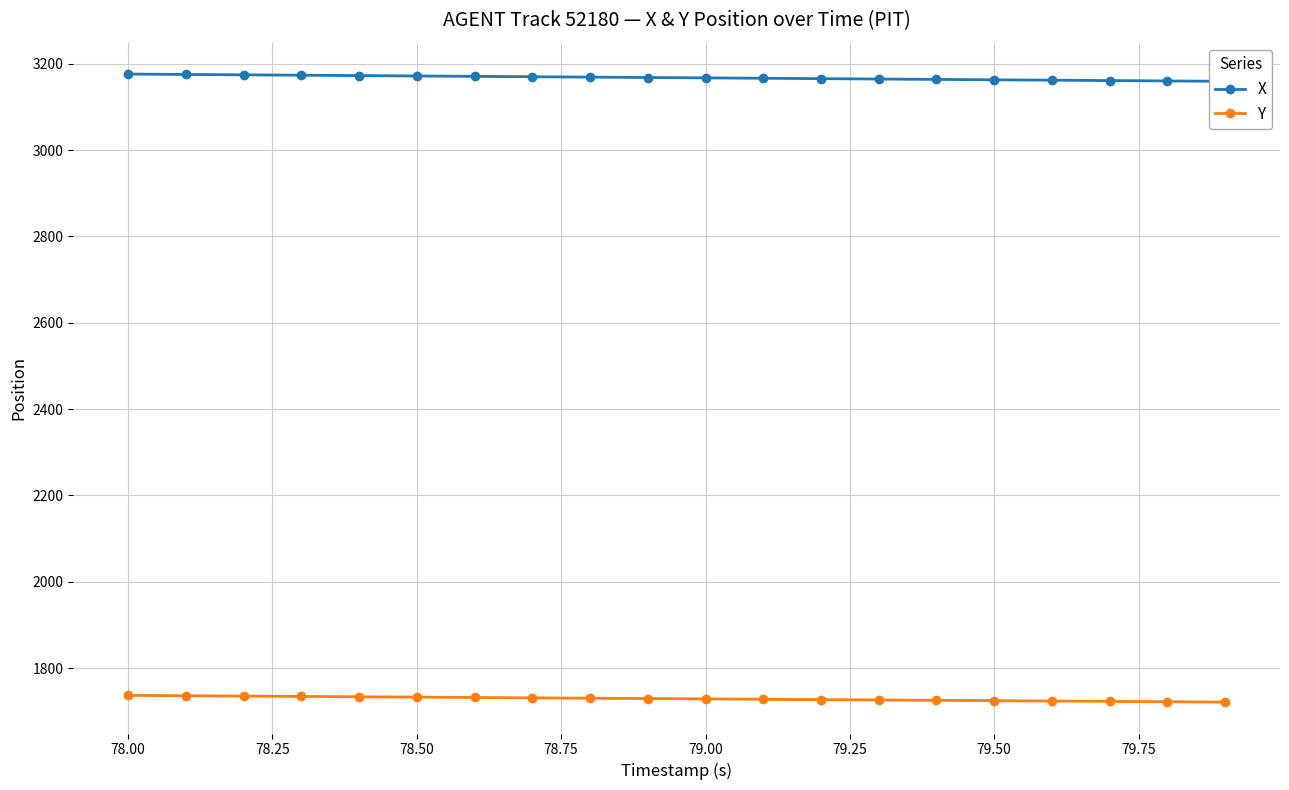

The Y series shows 670.9 at 78.00. True or false?

False